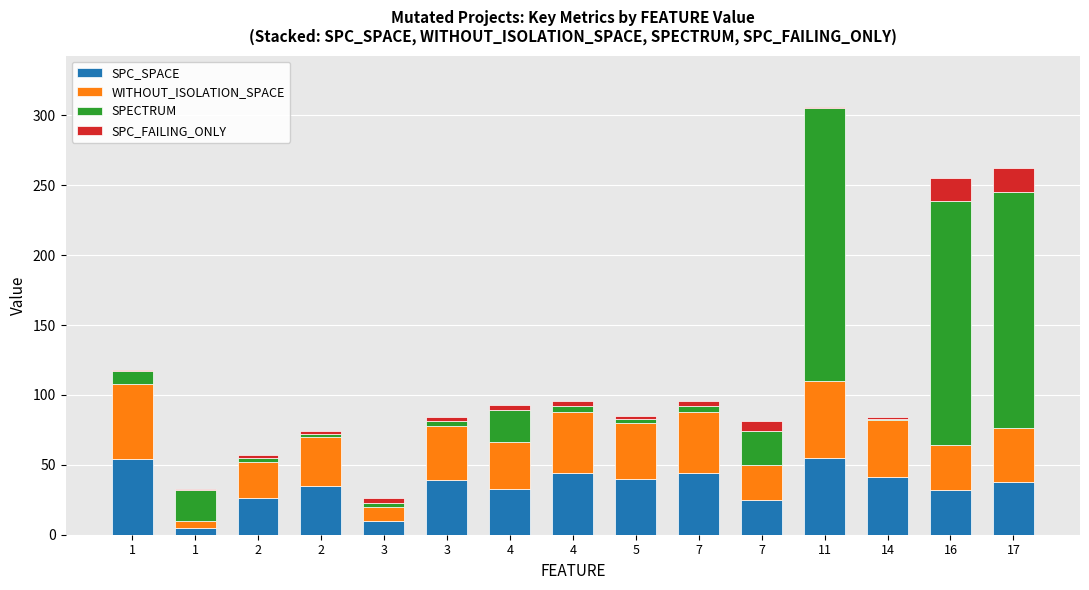

What is the sum of all SPC_SPACE values?

521